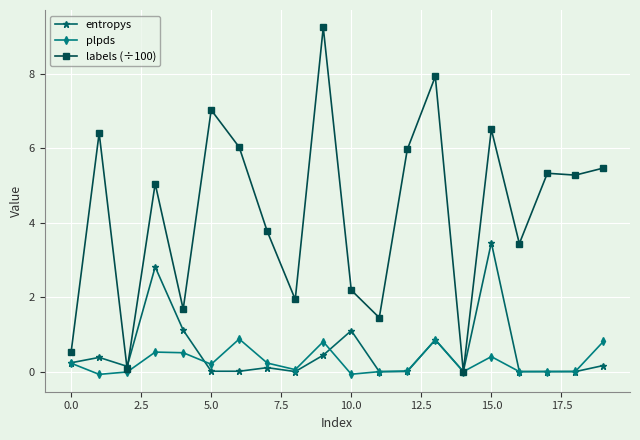

How many categories are shown in the chart?

20